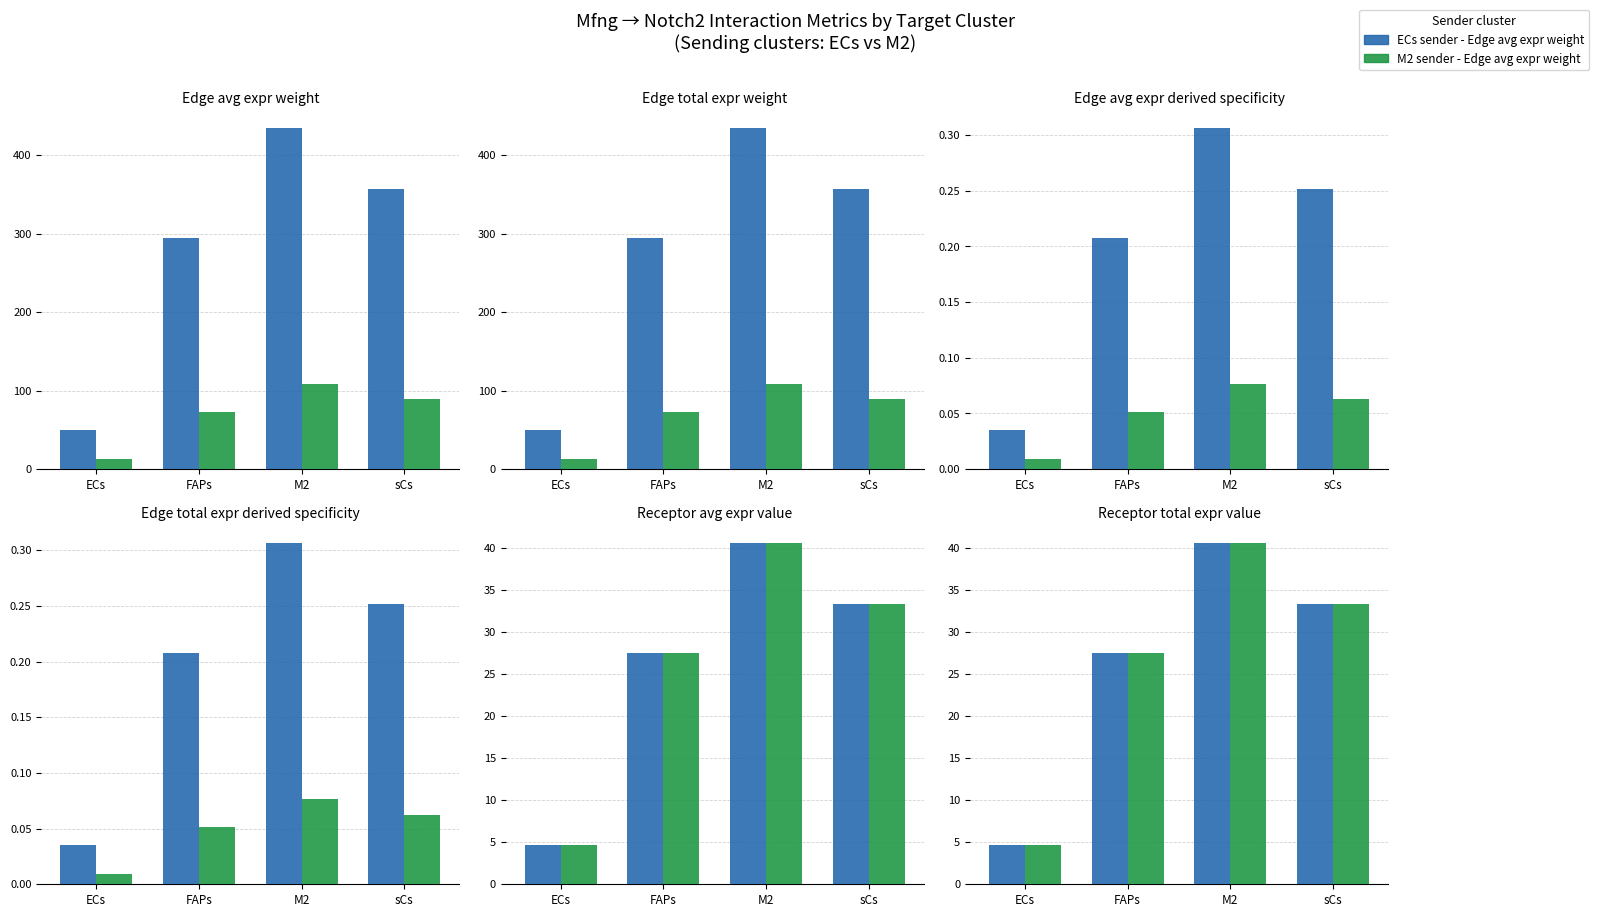

Does the chart contain any negative values?

No